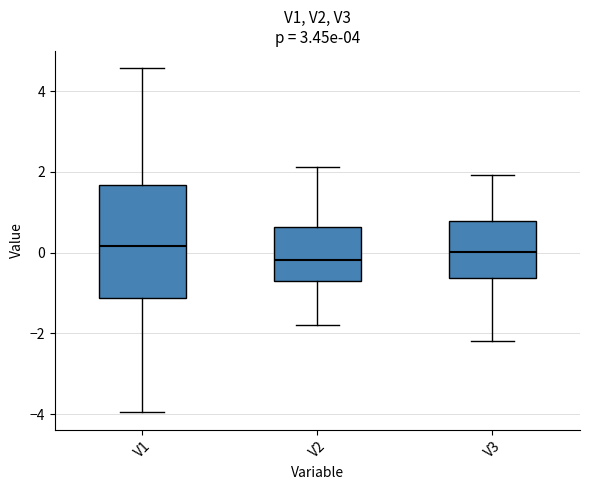

Where does the median line of the box for V2 sit on the y-axis? The values are not printed on the chart, so give them approximately, as read against the axis.

-0.2